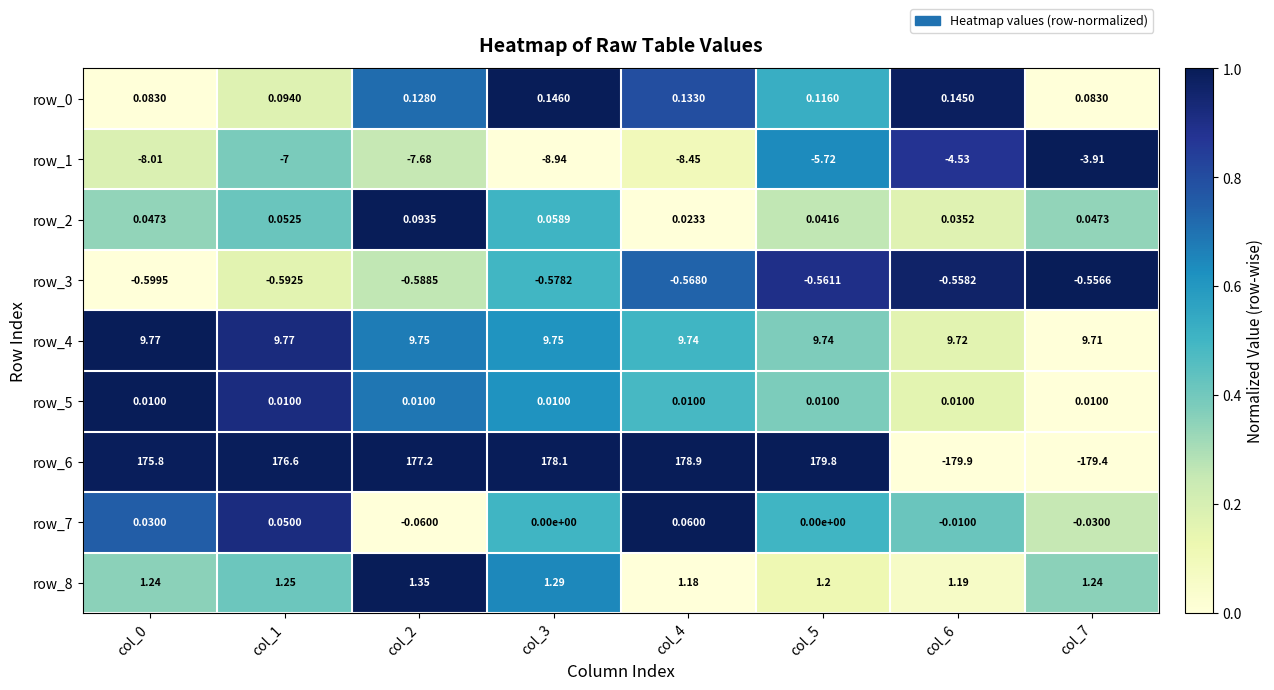

Is the value of row_0 at col_0 greater than the value of row_2 at col_6?

Yes